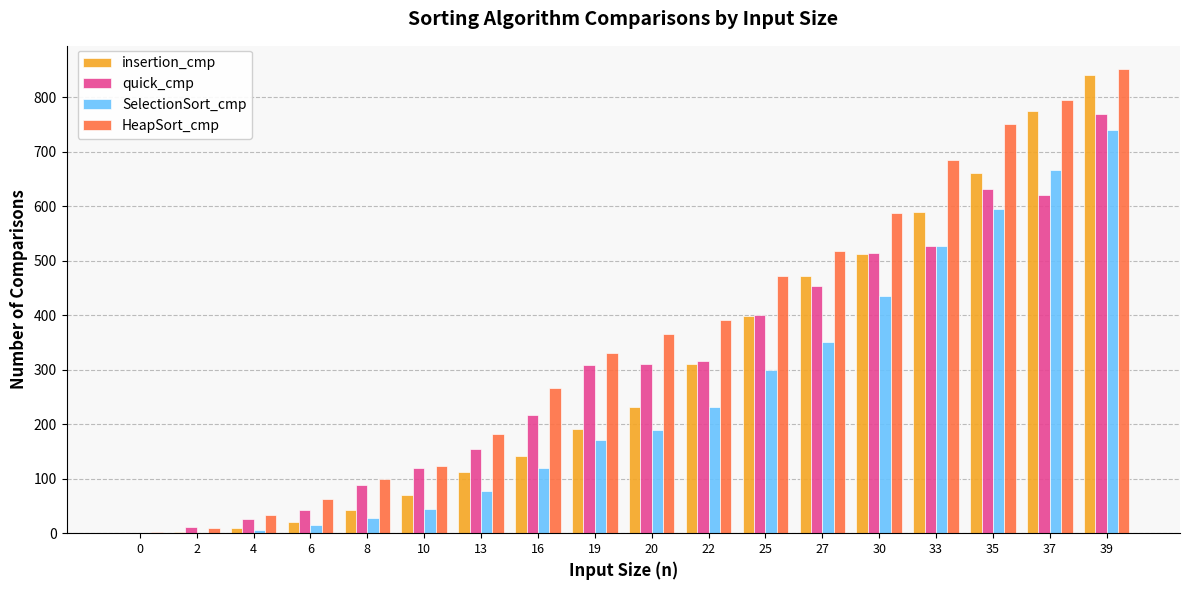

What is the maximum value for insertion_cmp?

841